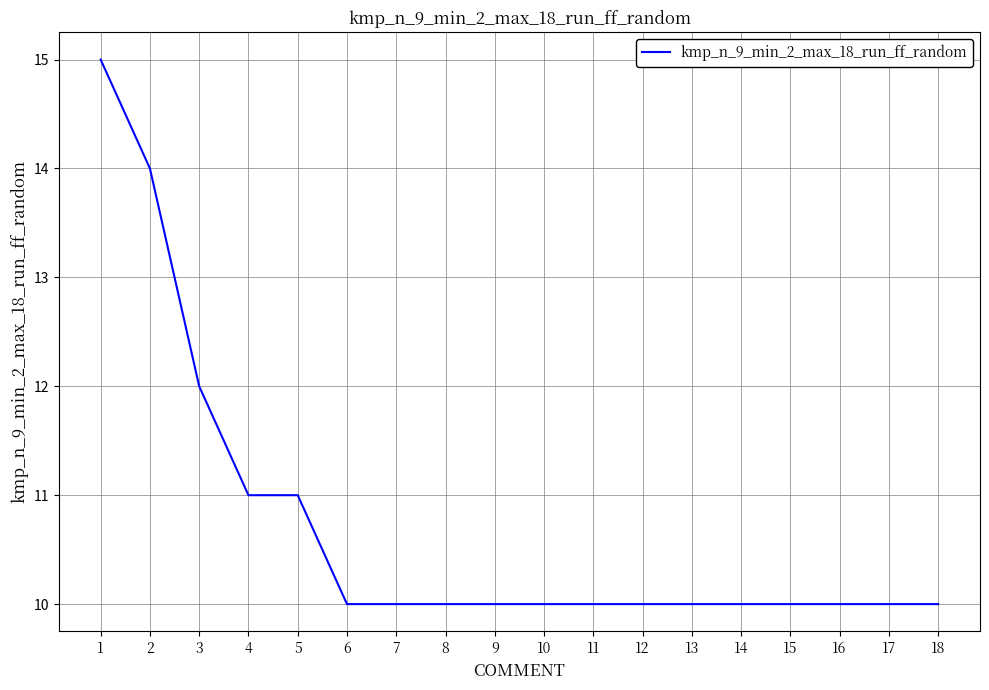

At which label is the value closest to 12?

3